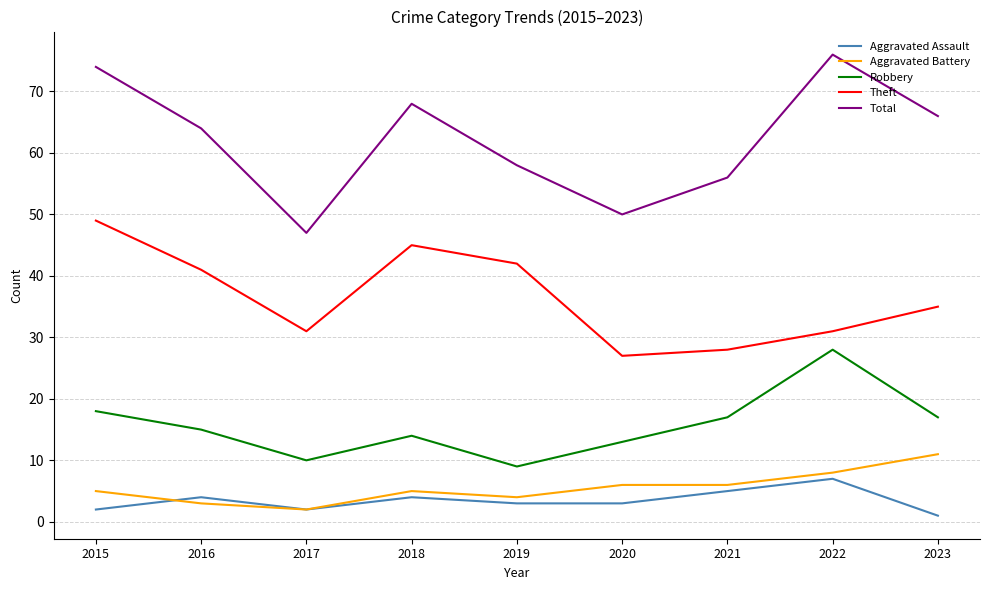

The Theft series shows 35 at 2023. True or false?

True